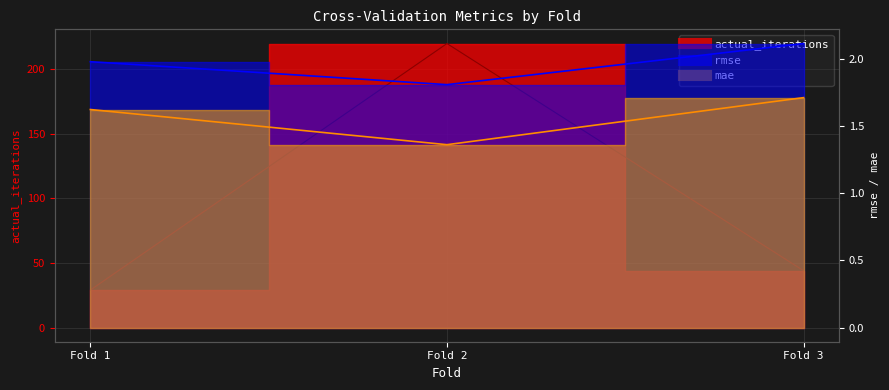

Which series has the widest spread of values?

actual_iterations